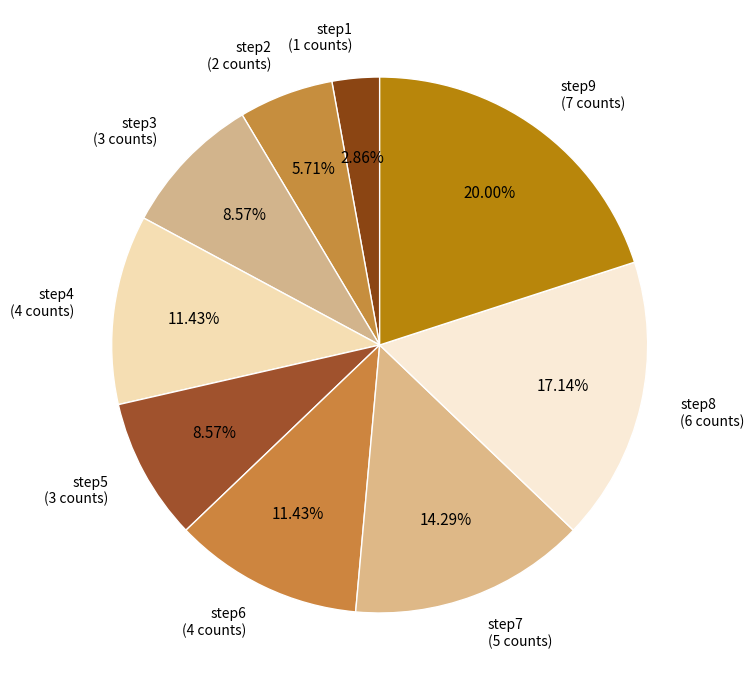

How many segments does this pie chart have?

9